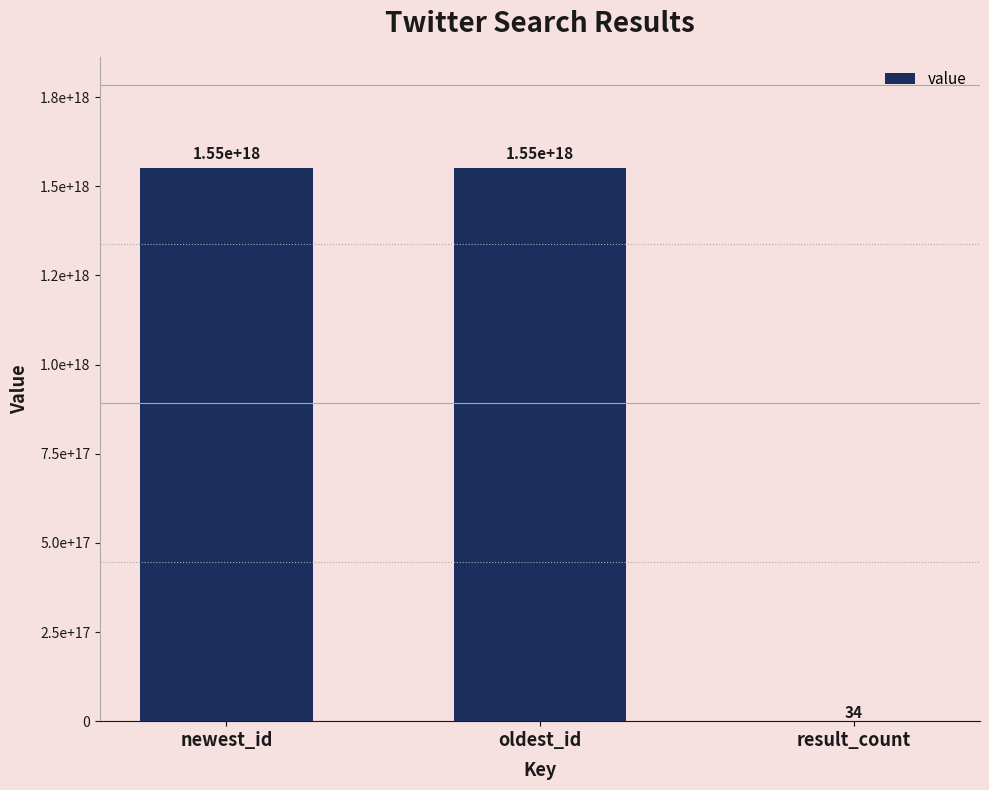

What is the label of the 1st bar from the right?

result_count